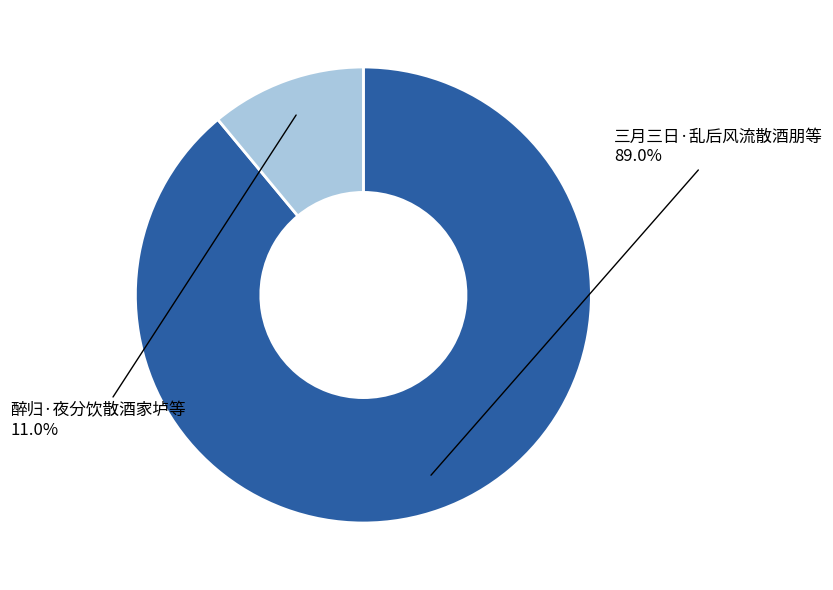

Rank the categories by value from lowest to highest.

醉归·夜分饮散酒家垆等, 三月三日·乱后风流散酒朋等